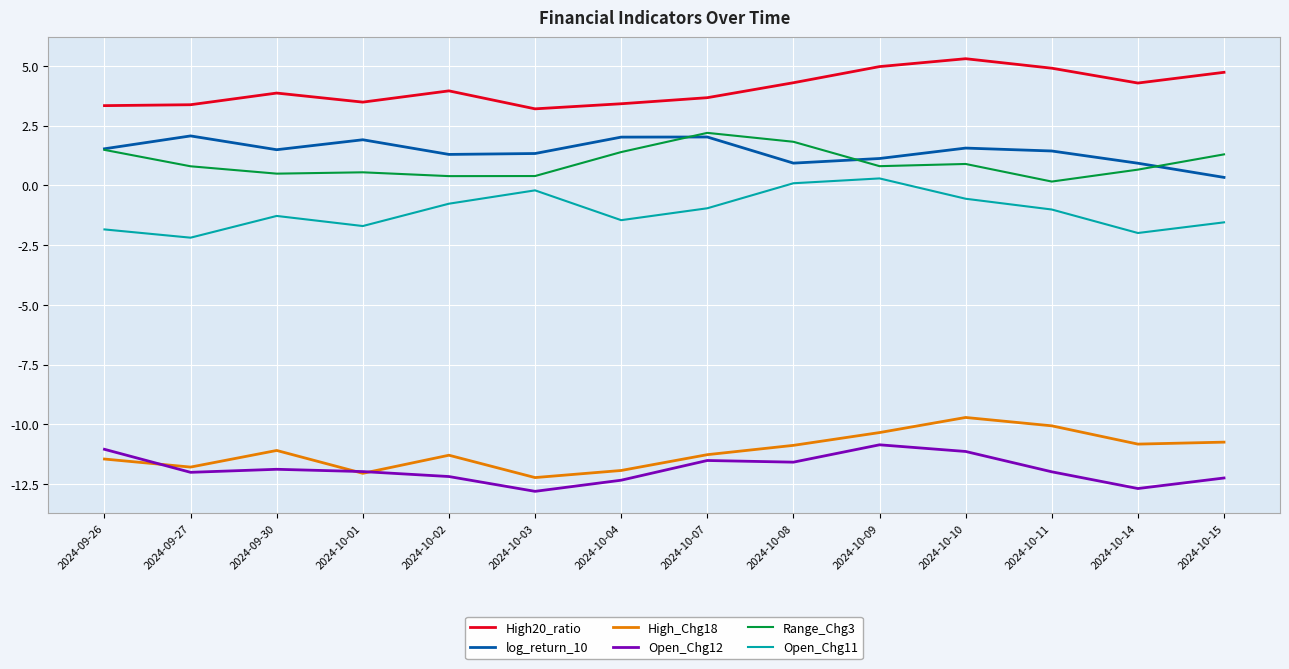

True or false: High_Chg18 and Open_Chg11 cross at least once.

False